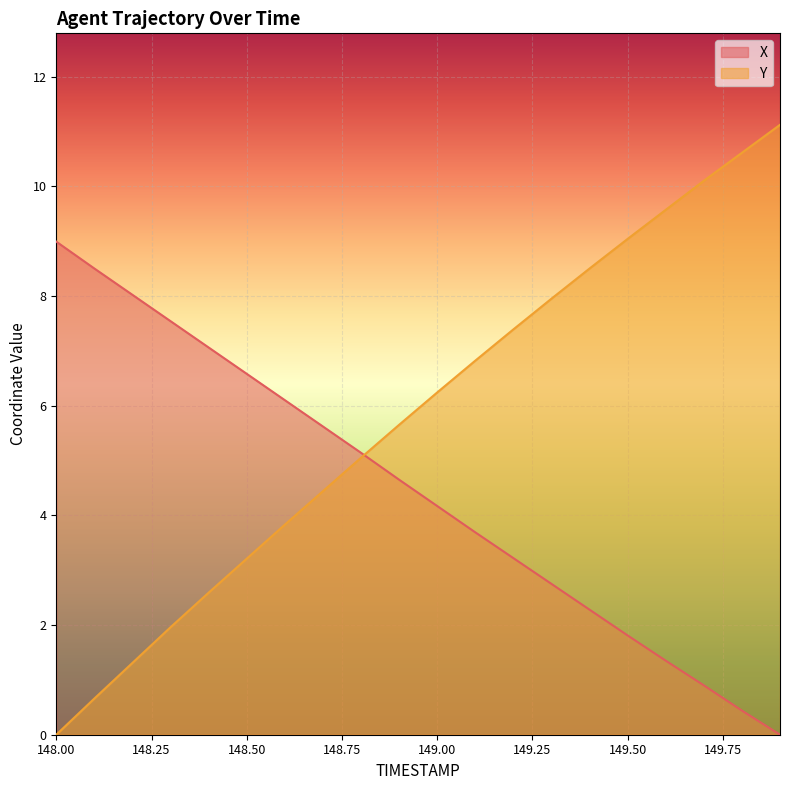

What is the difference between the second highest and minimum values in the Y series?

10.6